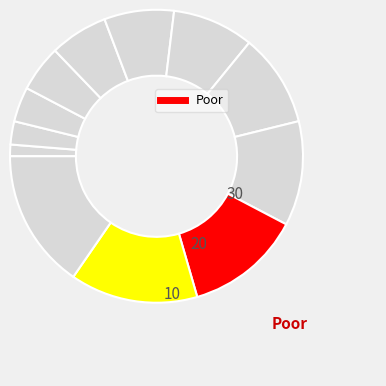

Is there a majority slice in this chart?

No